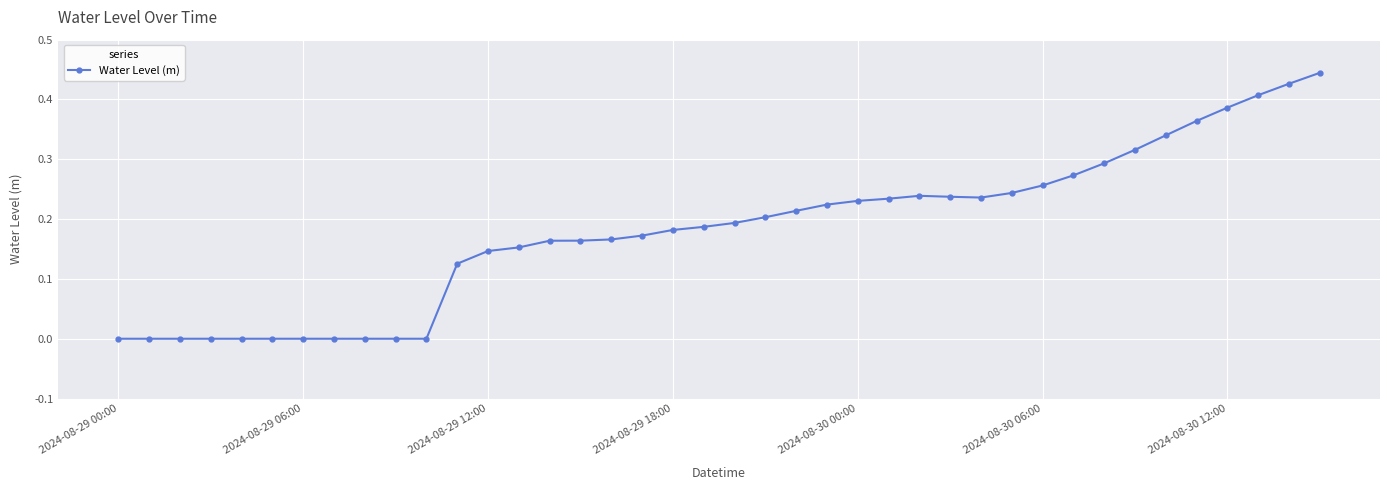

True or false: the data has more than 0 interior local peaks.

True